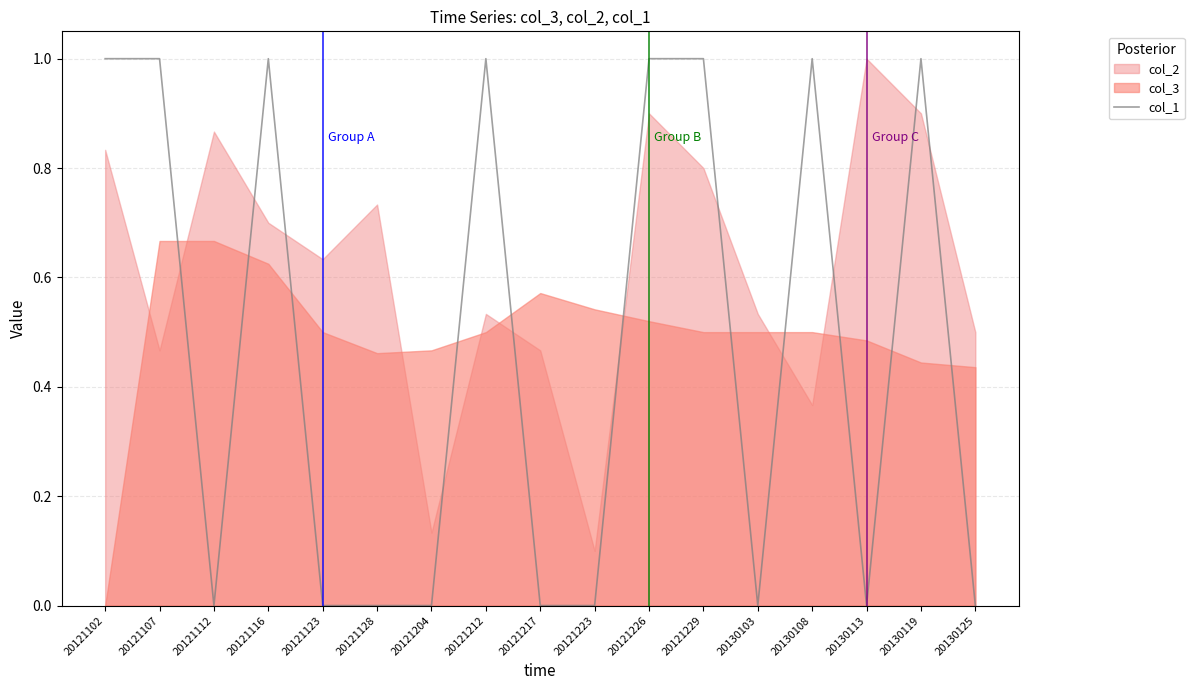

What is the difference between the maximum and minimum values?

1